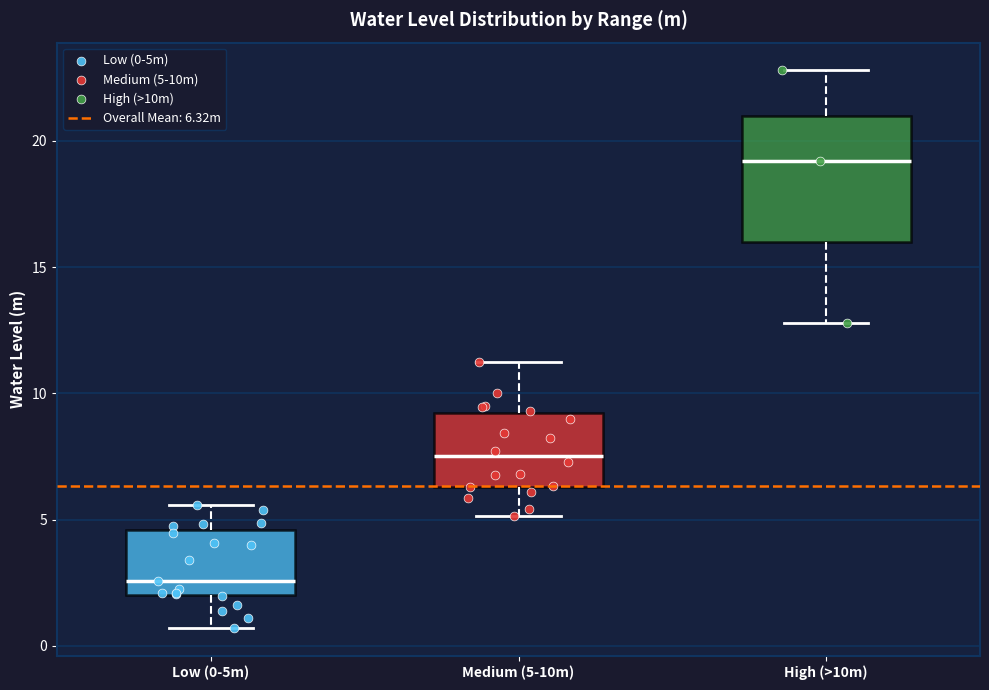

Reading left to right, read every box against the y-axis: the position of its median line, the range the box covers, and the ends of its whiskers. The values are not printed on the chart, so give them approximately, as read against the axis.

Low (0-5m): median 2.5, box 2.0 to 4.5, whiskers 0.5 to 5.5
Medium (5-10m): median 7.5, box 6.5 to 9.0, whiskers 5.0 to 11.5
High (>10m): median 19.0, box 16.0 to 21.0, whiskers 13.0 to 23.0